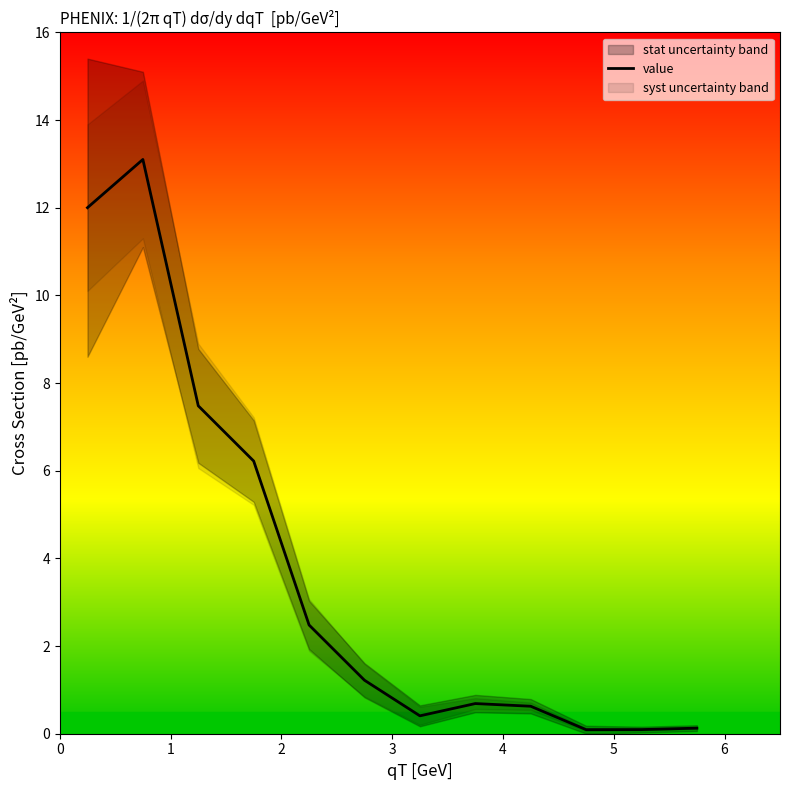

What is the maximum value shown in the chart?

13.1